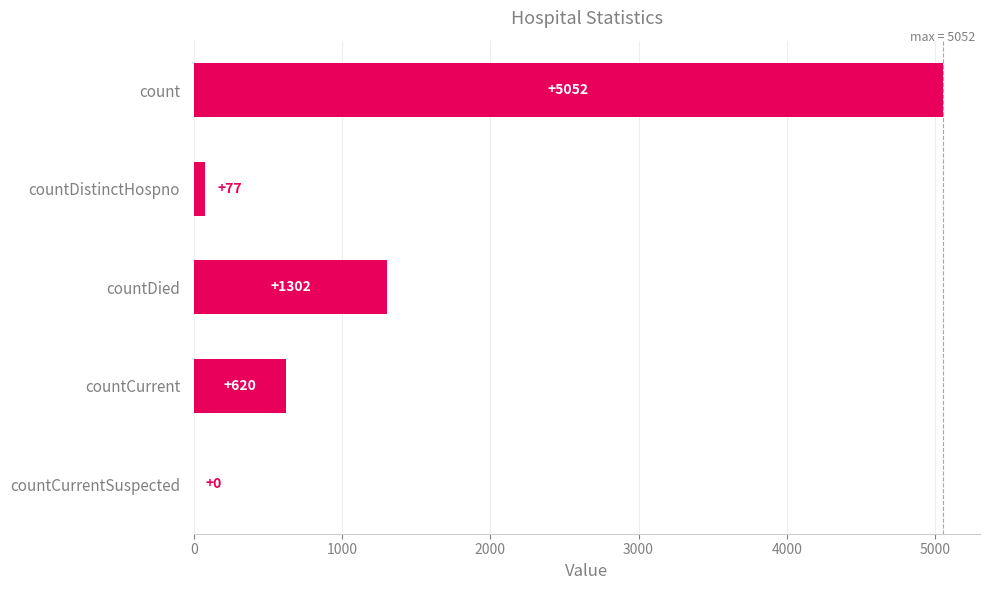

What is the approximate value at count?

5052